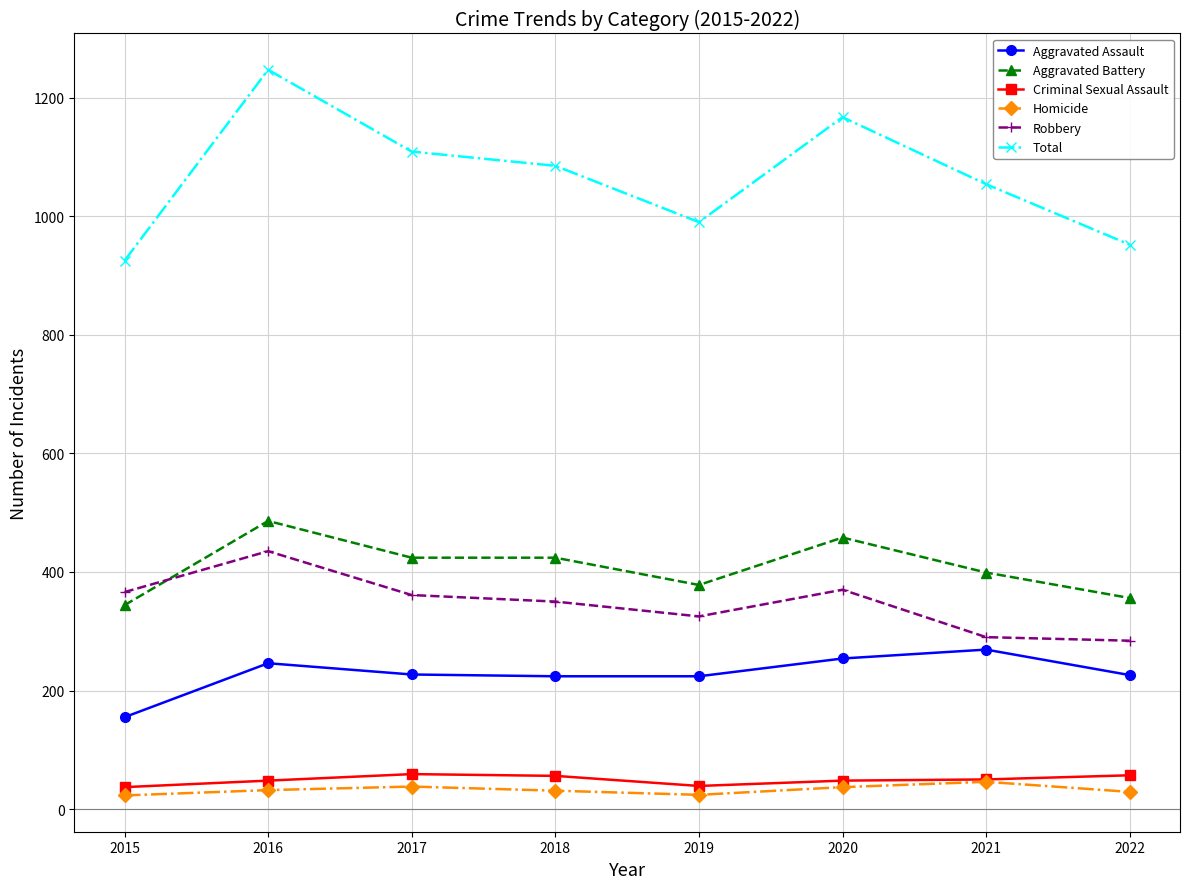

What is the difference between the highest and lowest values at 2019?

966